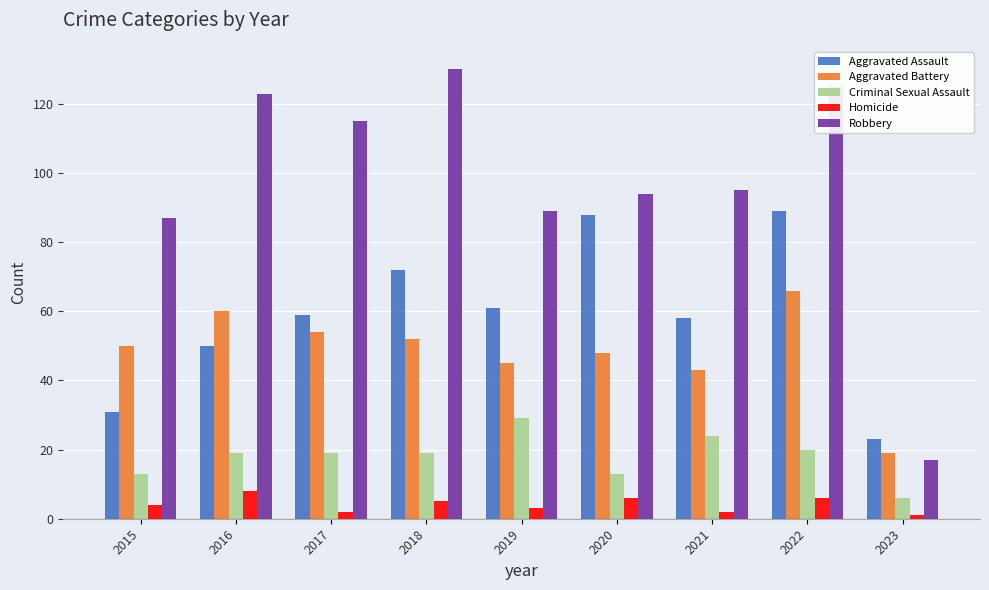

What value does the Homicide series have at 2021?

2